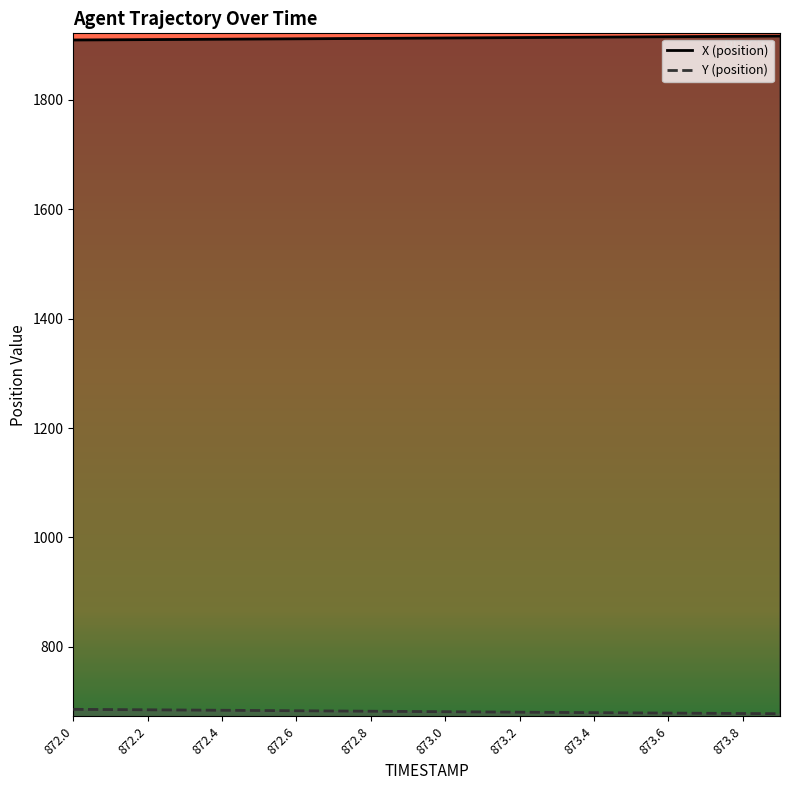

How many categories are shown in the chart?

20